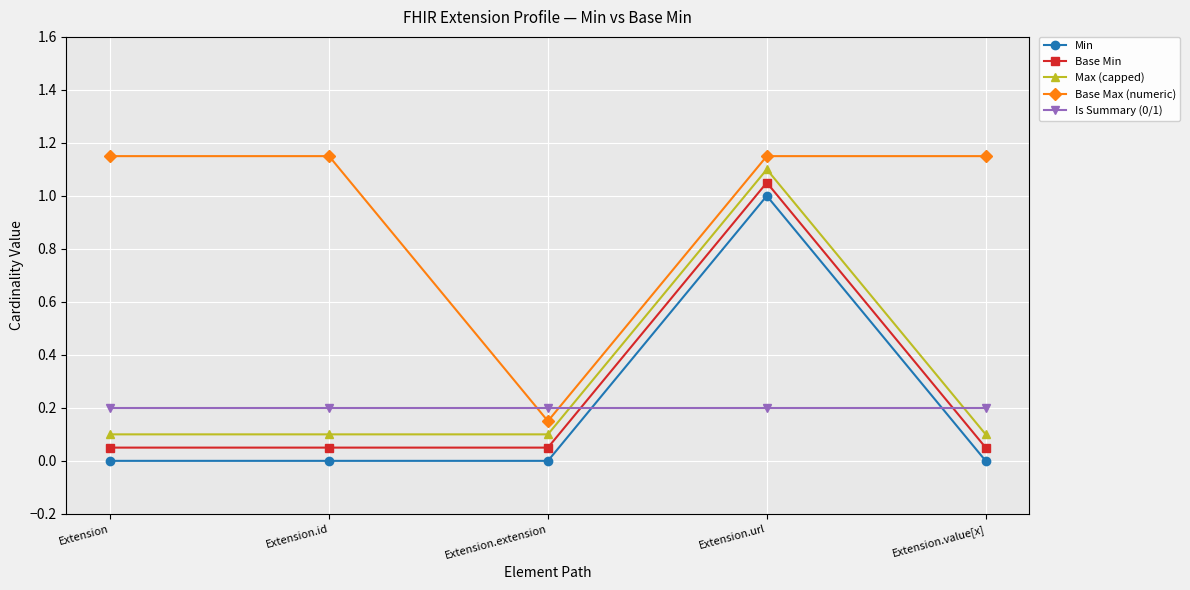

Where is Base Max (numeric) nearest to the value 0?

Extension.extension